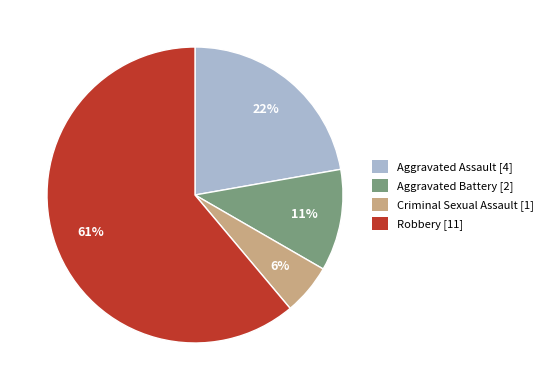

What is the largest slice in the pie chart?

Robbery